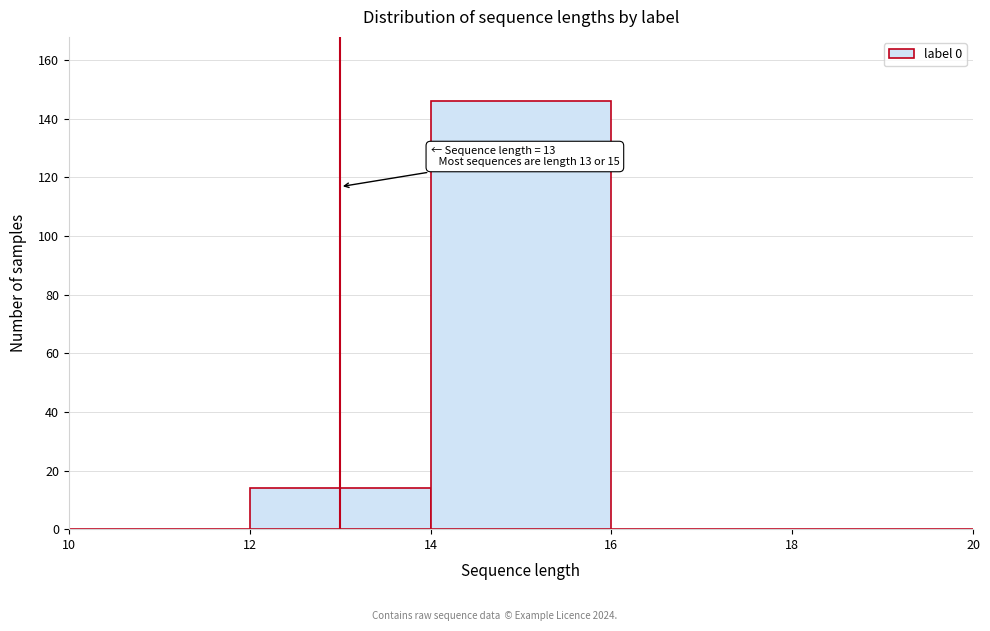

Which range on the x-axis has the tallest bar?

14 to 16